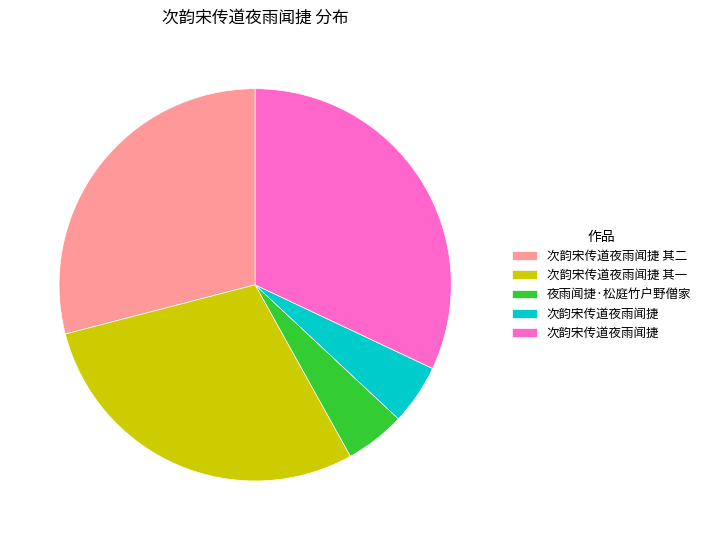

Is there a majority slice in this chart?

No